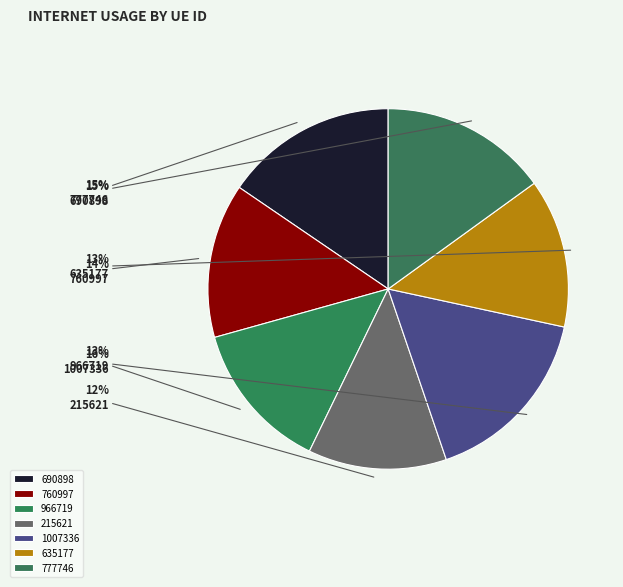

Which slice is the smallest?

215621